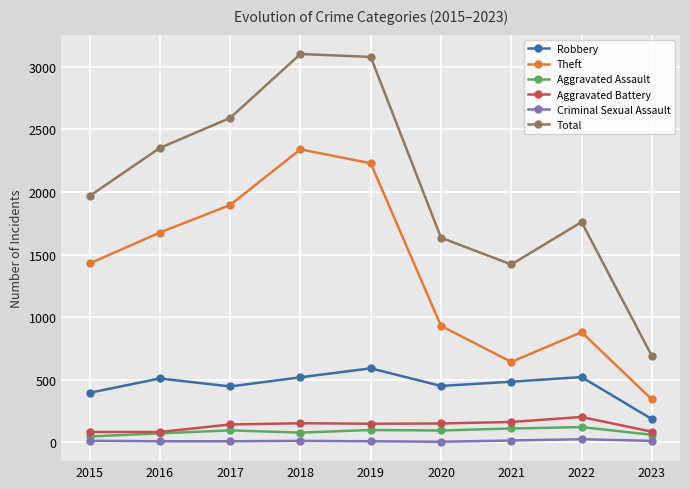

What is the greatest value displayed?

3103